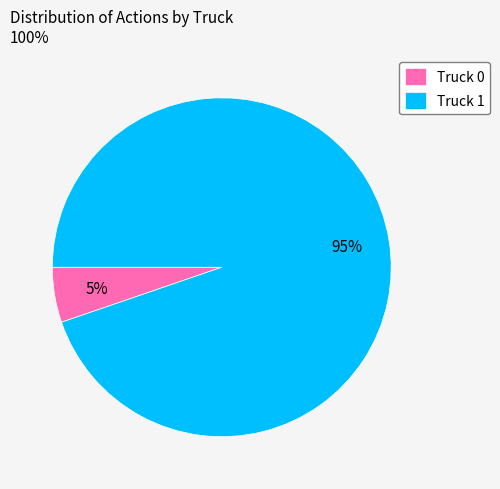

Does Truck 1 represent more than half of the total?

Yes